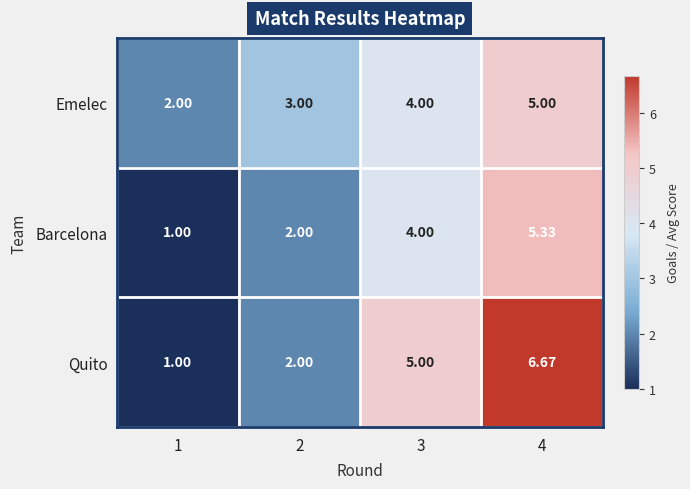

How many categories are shown in the chart?

4